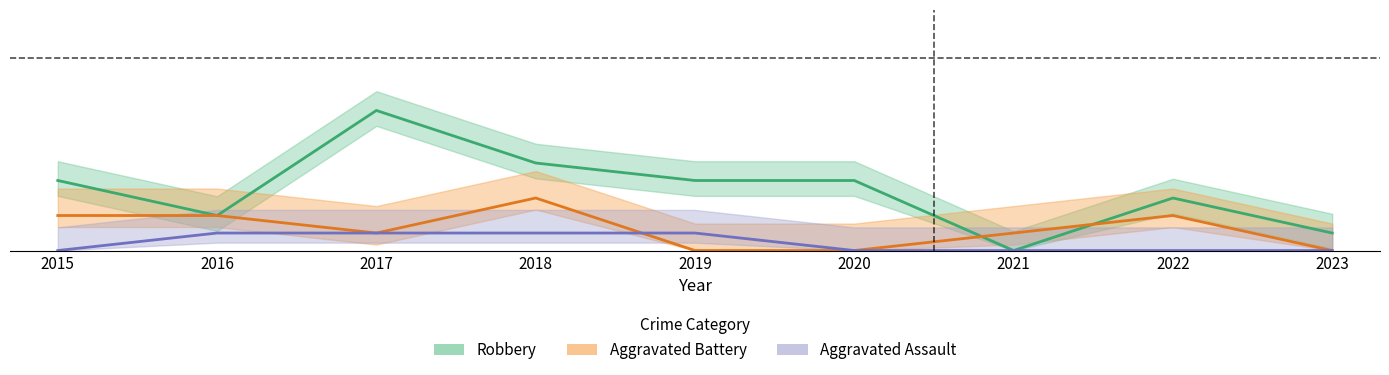

What is the approximate value of Aggravated Battery at 2021?

0.1